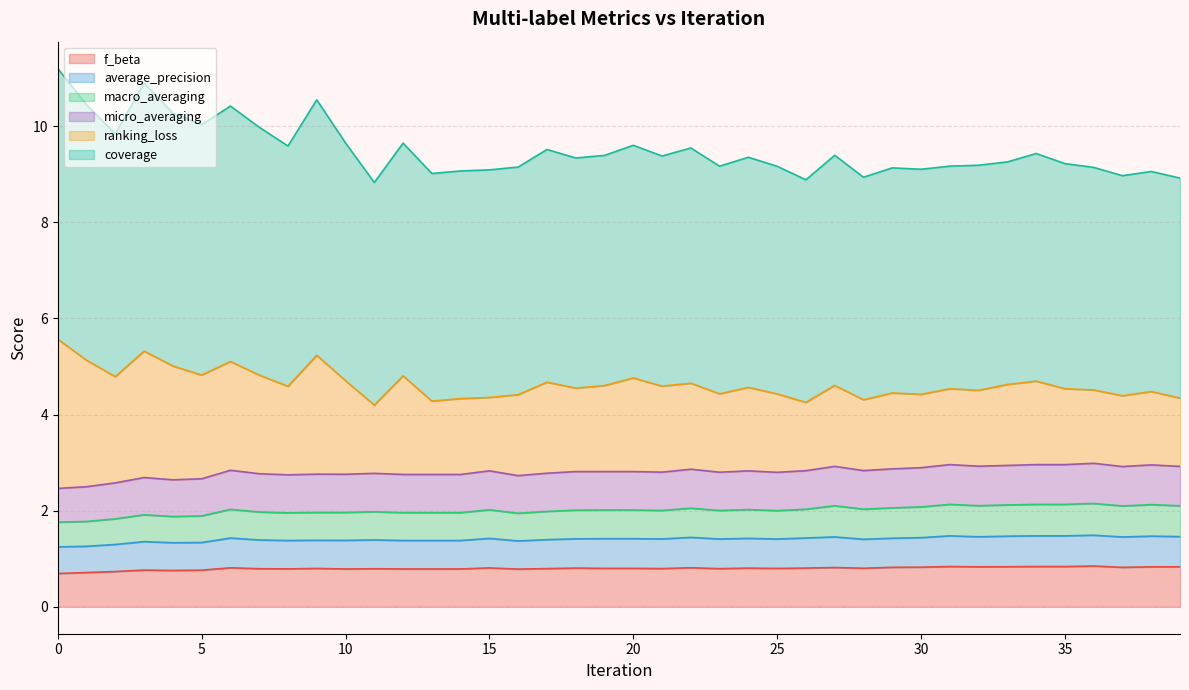

What is the total value across all series at 20?

9.6